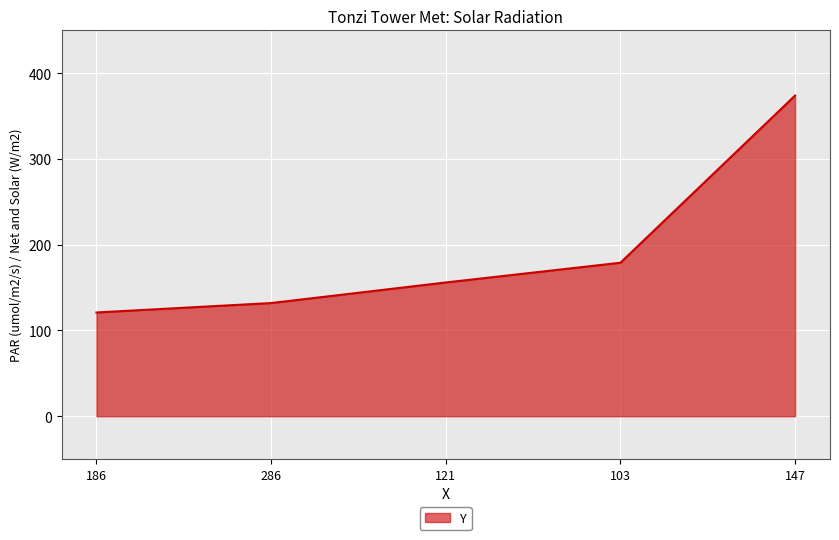

At which category does the chart reach its peak across all series?

147